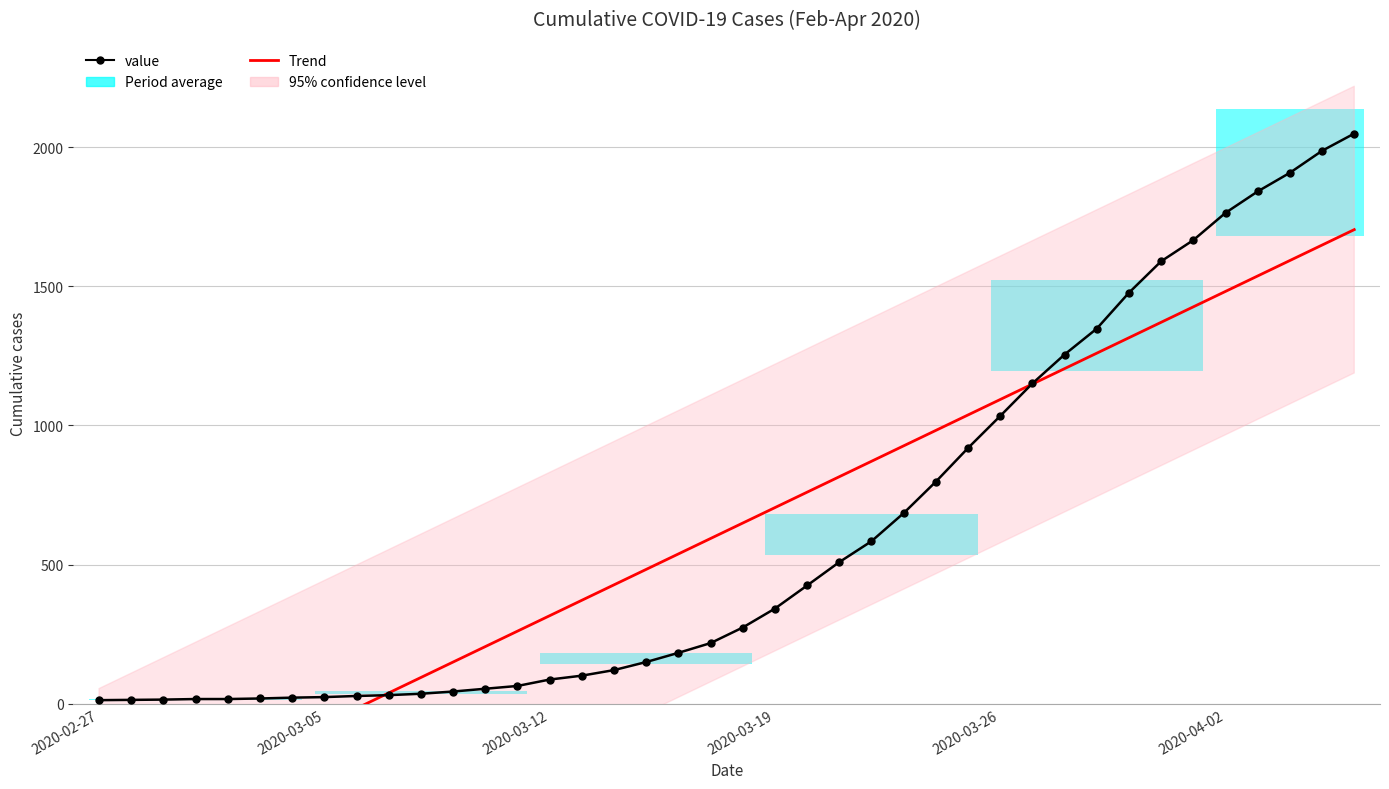

List the labels in order of value value, smallest first.

2020-02-27, 2020-03-05, 2020-03-12, 2020-03-19, 2020-03-26, 2020-04-02, 6, 7, 8, 9, 10, 11, 12, 13, 14, 15, 16, 17, 18, 19, 20, 21, 22, 23, 24, 25, 26, 27, 28, 29, 30, 31, 32, 33, 34, 35, 36, 37, 38, 39